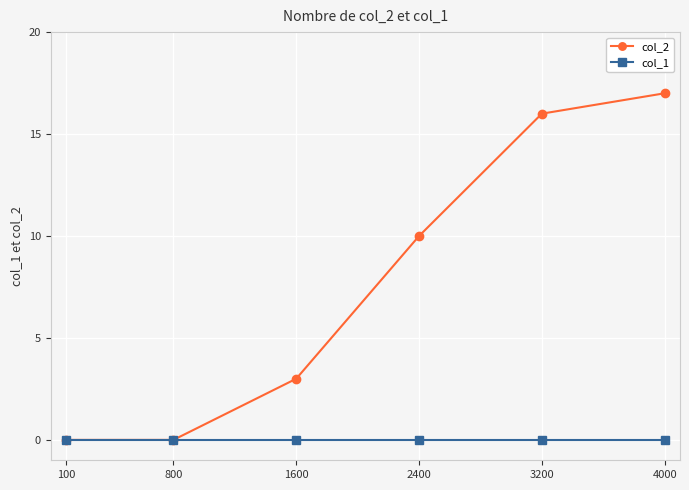

The value of col_2 at 800 is 0. True or false?

True